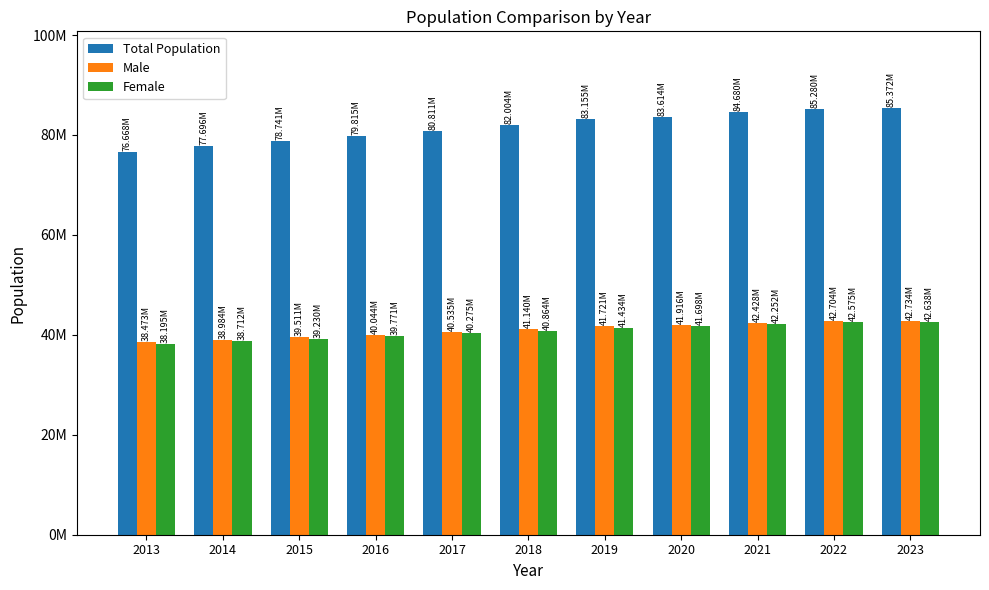

Reading left to right, extract all data points from this chart.

Total Population: 2013=76667864	2014=77695904	2015=78741053	2016=79814871	2017=80810525	2018=82003882	2019=83154997	2020=83614362	2021=84680273	2022=85279553	2023=85372377
Male: 2013=38473360	2014=38984302	2015=39511191	2016=40043650	2017=40535135	2018=41139980	2019=41721136	2020=41915985	2021=42428101	2022=42704112	2023=42734071
Female: 2013=38194504	2014=38711602	2015=39229862	2016=39771221	2017=40275390	2018=40863902	2019=41433861	2020=41698377	2021=42252172	2022=42575441	2023=42638306